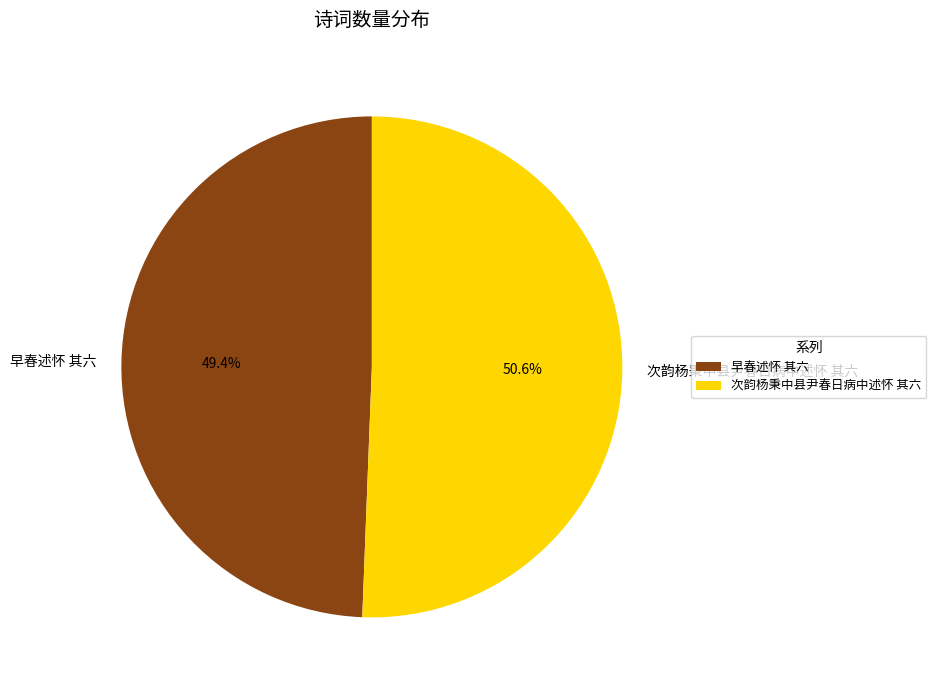

Which slice is the smallest?

早春述怀 其六